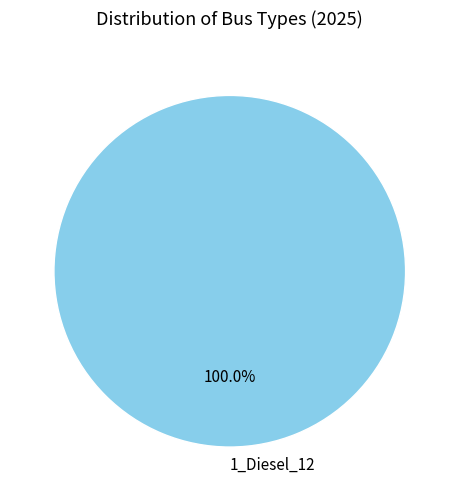

Rank the categories by value from highest to lowest.

1_Diesel_12